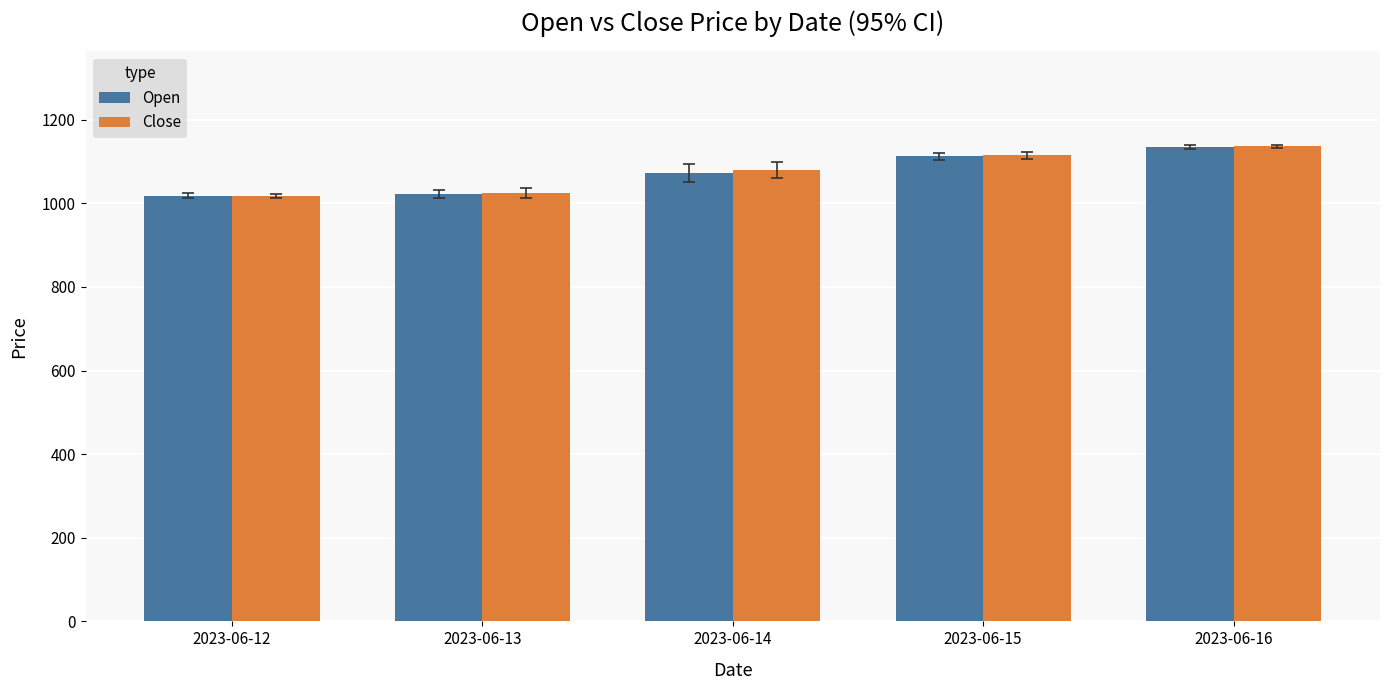

At which category is the sum across all series the highest?

2023-06-16